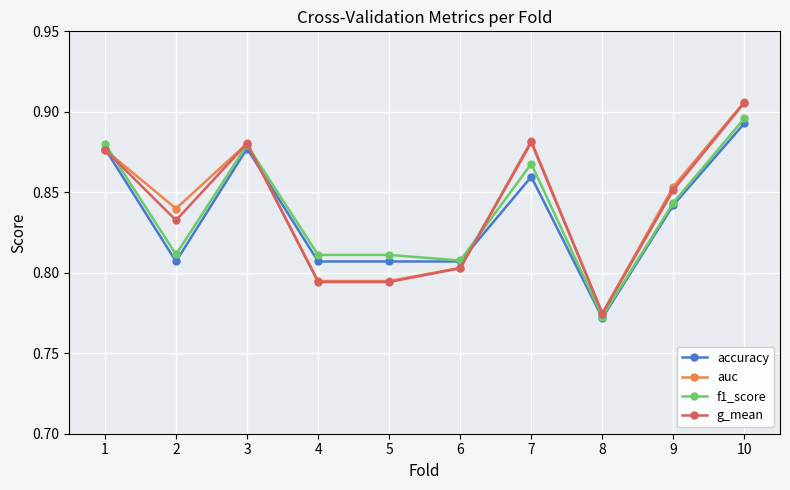

Is the value of g_mean at 7 greater than the value of accuracy at 9?

Yes